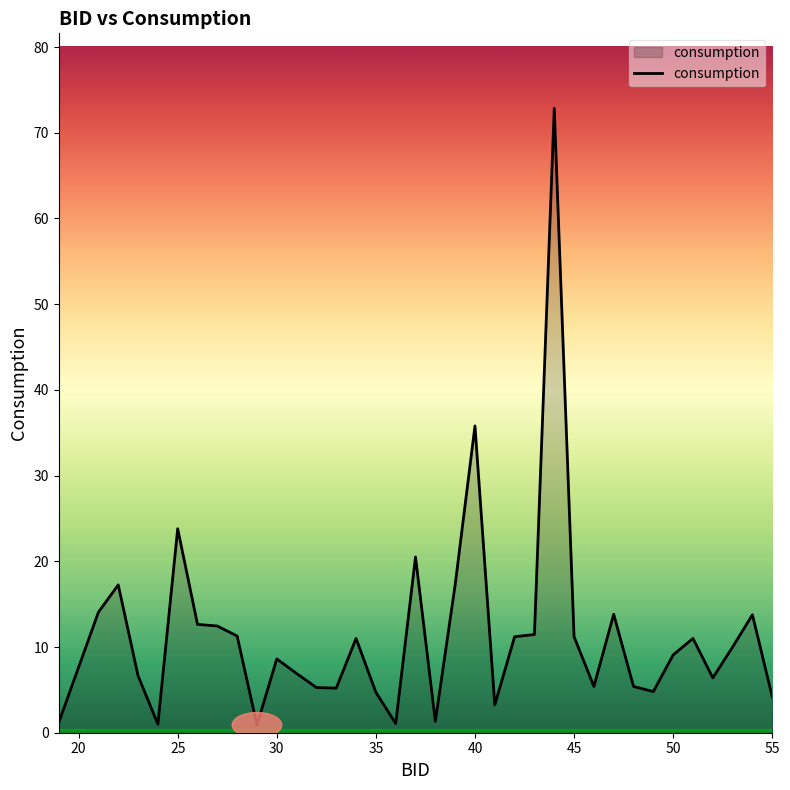

Does the chart display data point markers on the line(s)?

No